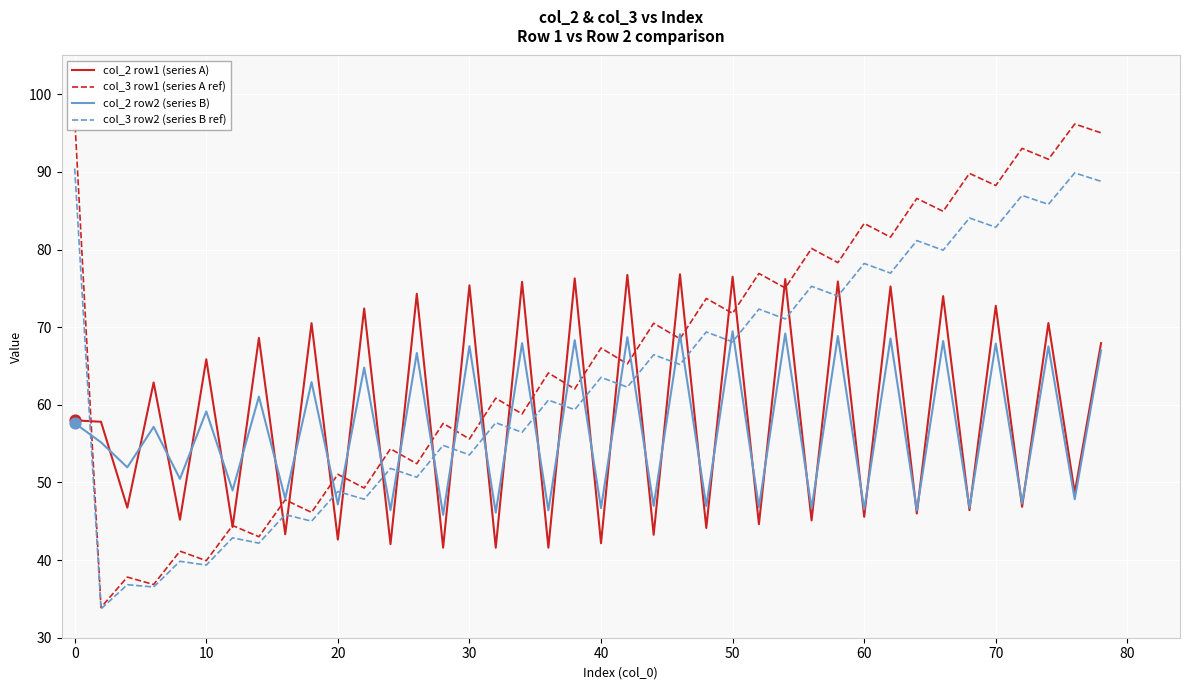

The col_2 row2 (series B) series shows 59.1 at 10. True or false?

True